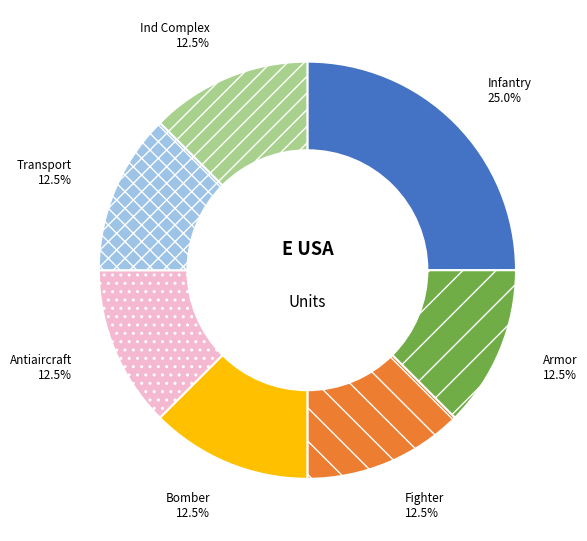

Does Transport account for over 50% of the chart?

No